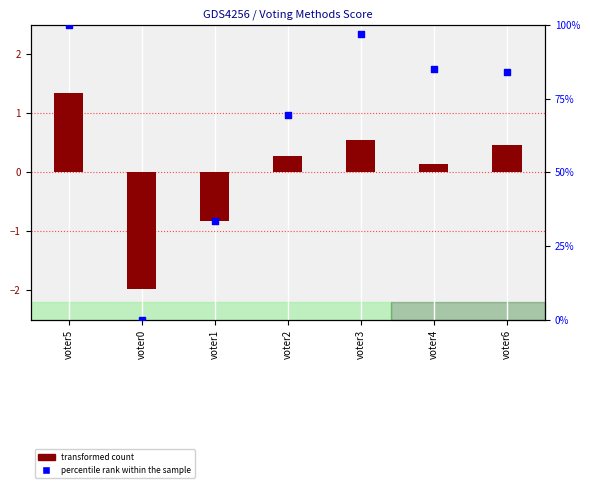

Which series contains the lowest Y value?

transformed count